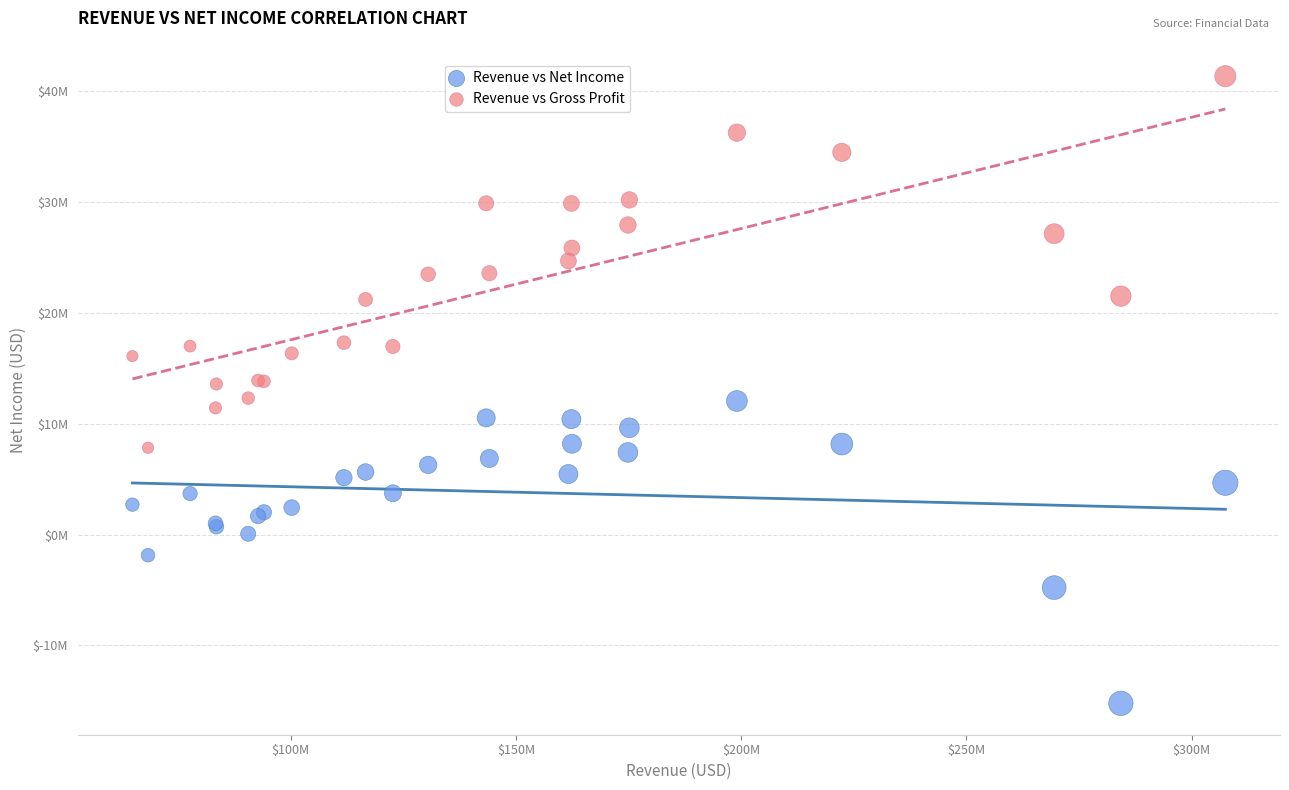

What are all the series names shown in the legend?

Revenue vs Net Income, Revenue vs Gross Profit